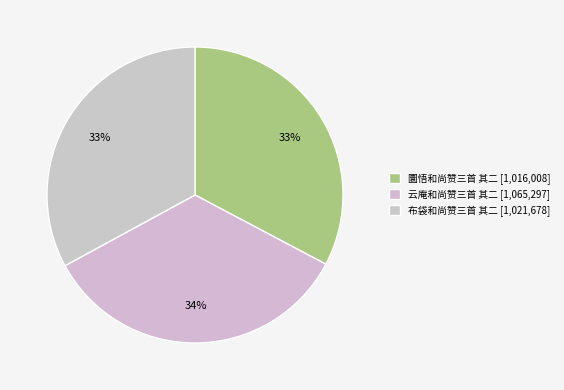

To the nearest percent, what portion does 云庵和尚赞三首 其二 represent?

34%